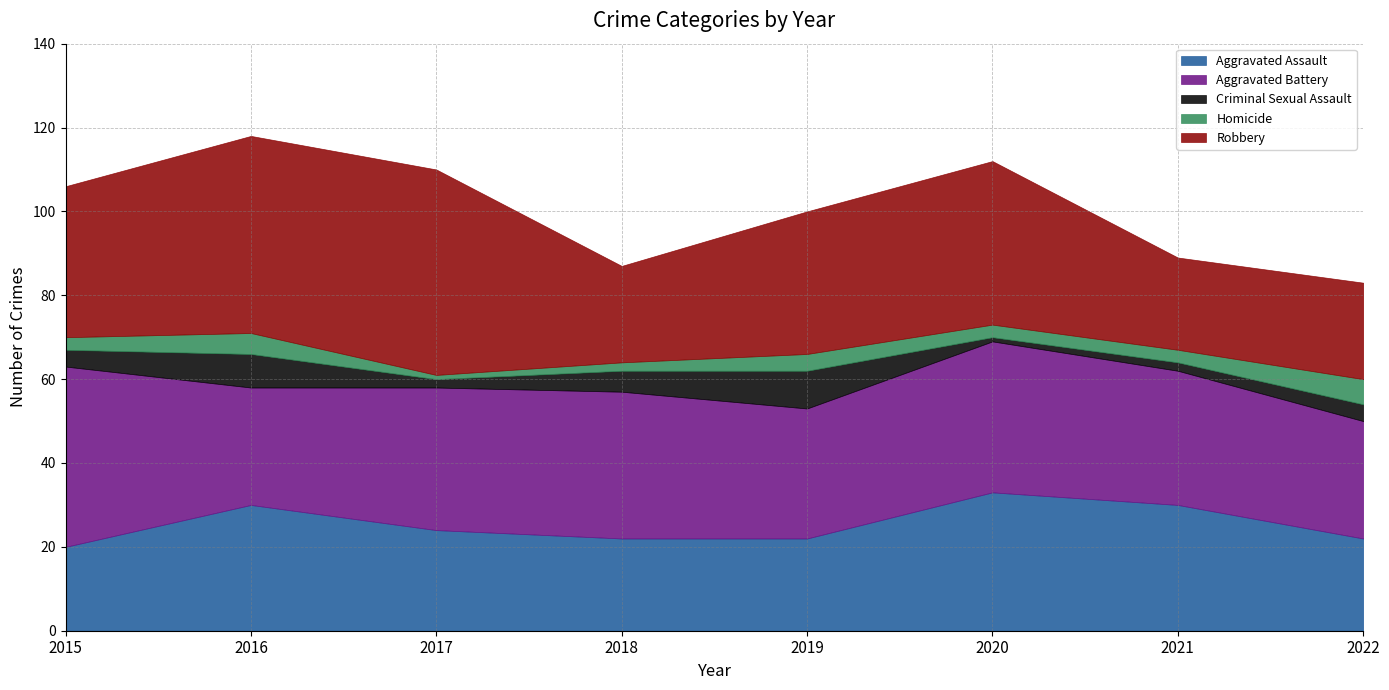

What is the difference between the second highest and minimum values in the Robbery series?

25